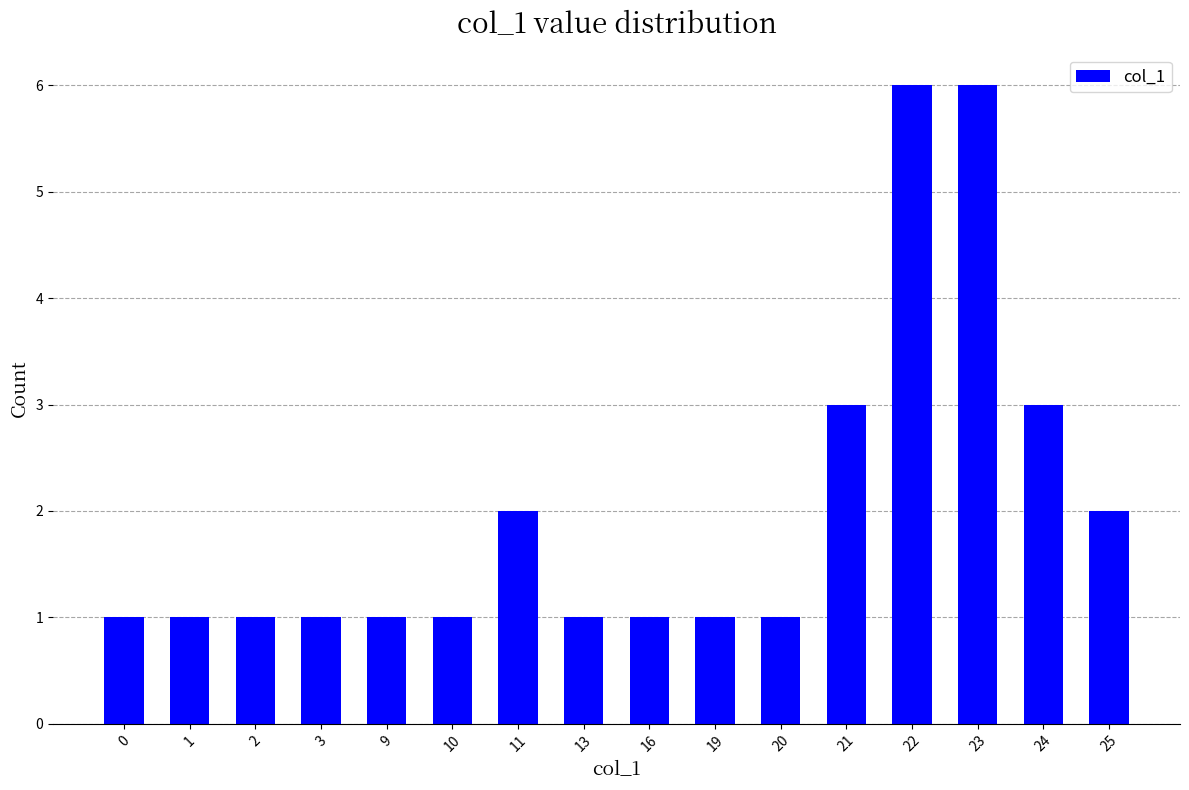

Reading left to right, list all the values displayed in this chart.

1	1	1	1	1	1	2	1	1	1	1	3	6	6	3	2